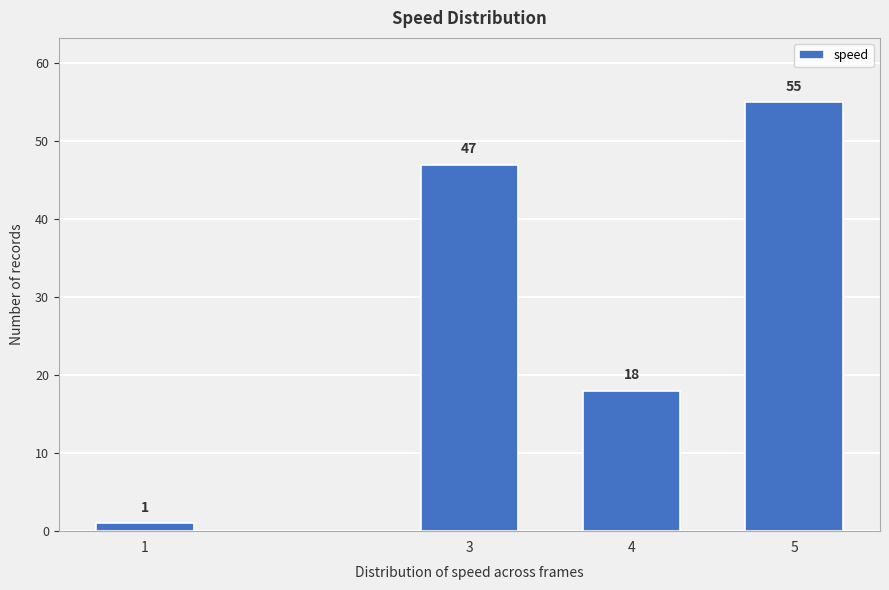

Reading left to right, transcribe all the data shown in this chart.

1	47	18	55